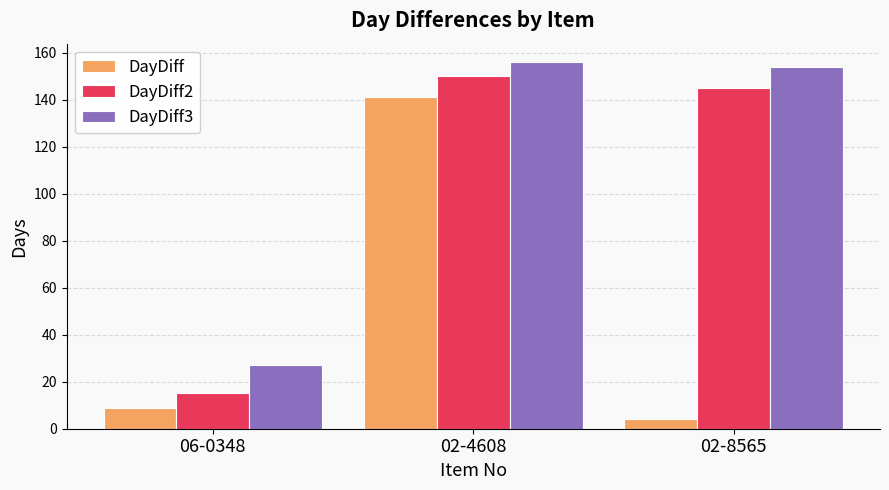

What position from the right is 02-8565?

1